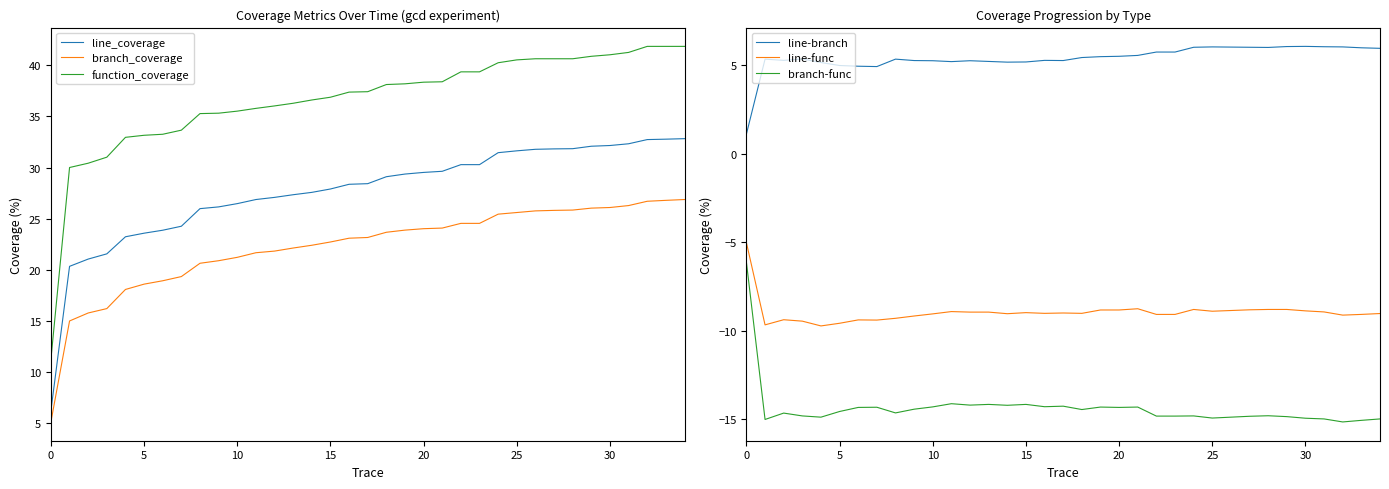

List the series in order of their peak value, lowest first.

branch-func, line-func, line-branch, branch_coverage, line_coverage, function_coverage